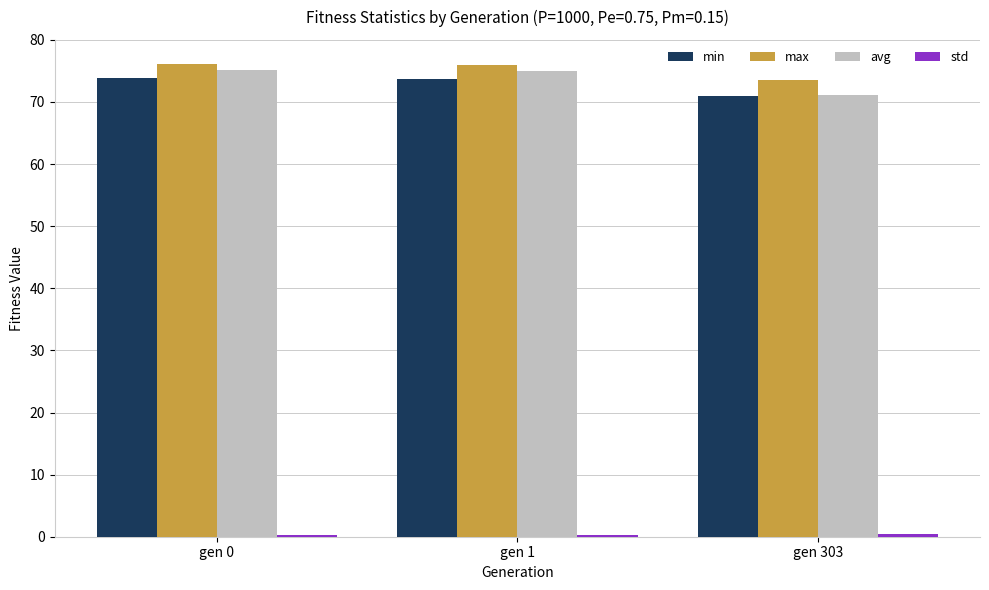

How many bars are there in total?

12